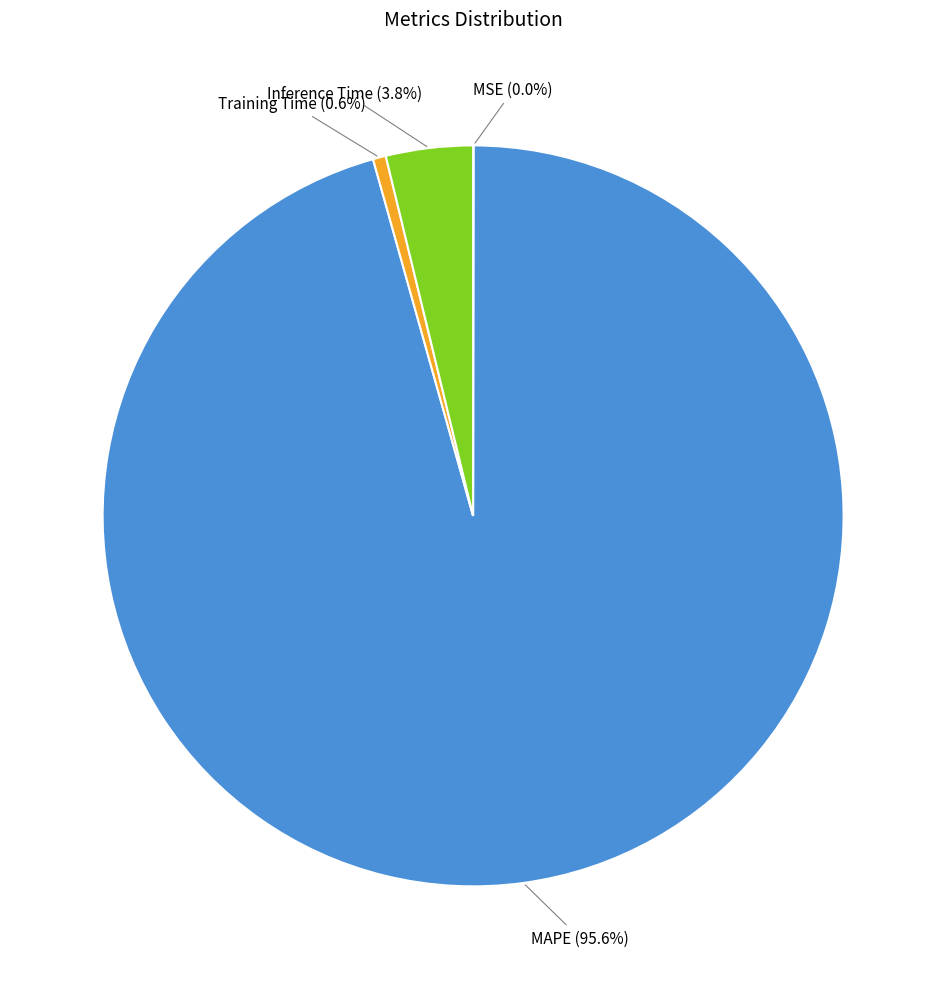

What is the largest slice in the pie chart?

MAPE